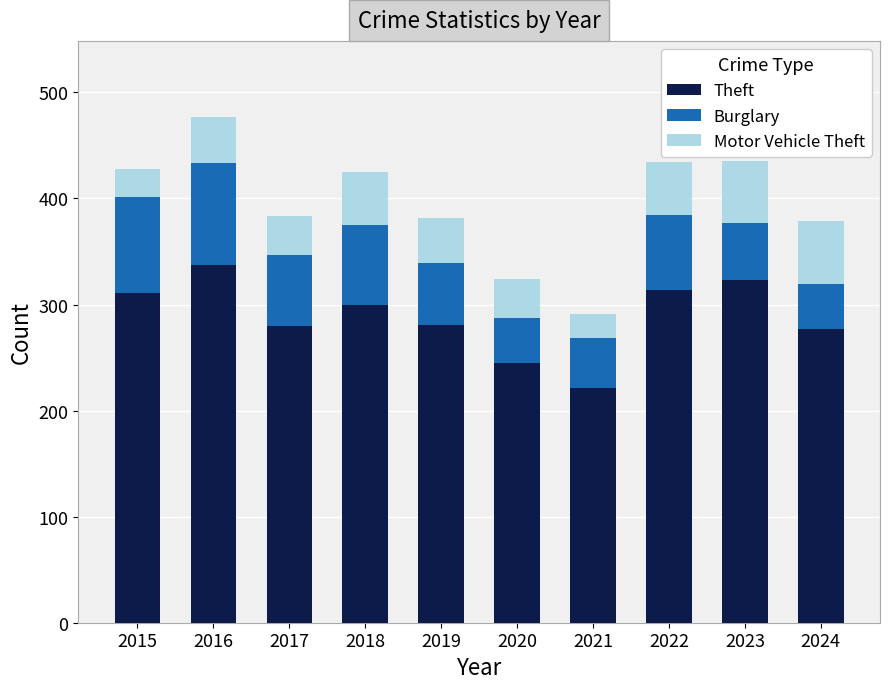

What is the sum of the Theft values at 2024 and 2020?

522